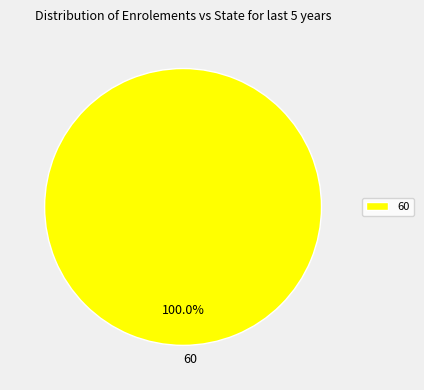

To the nearest percent, what percentage of the pie is 60?

100%